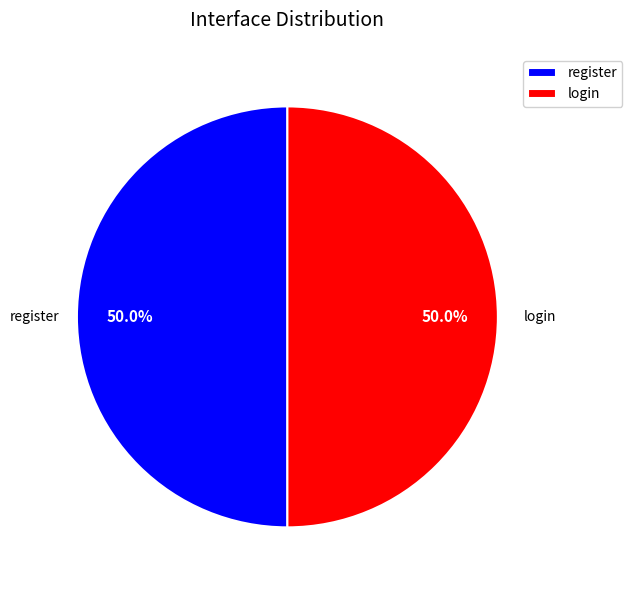

What portion of the pie excludes login?

50.0%